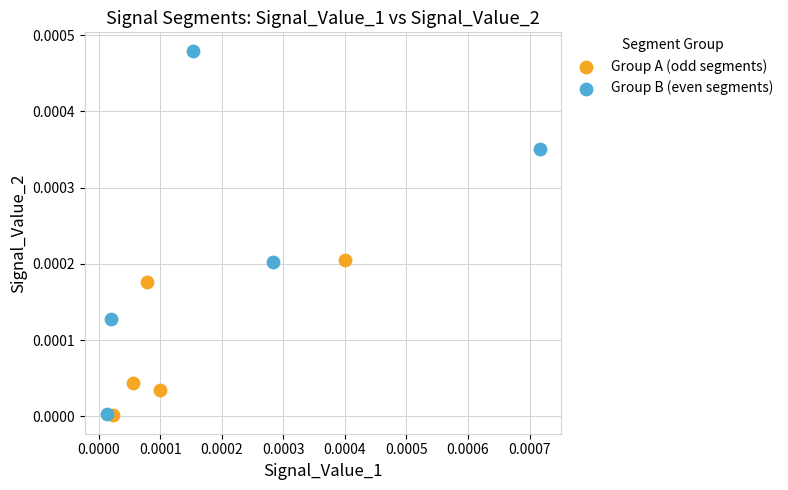

Which series has the widest spread of Y values?

Group B (even segments)